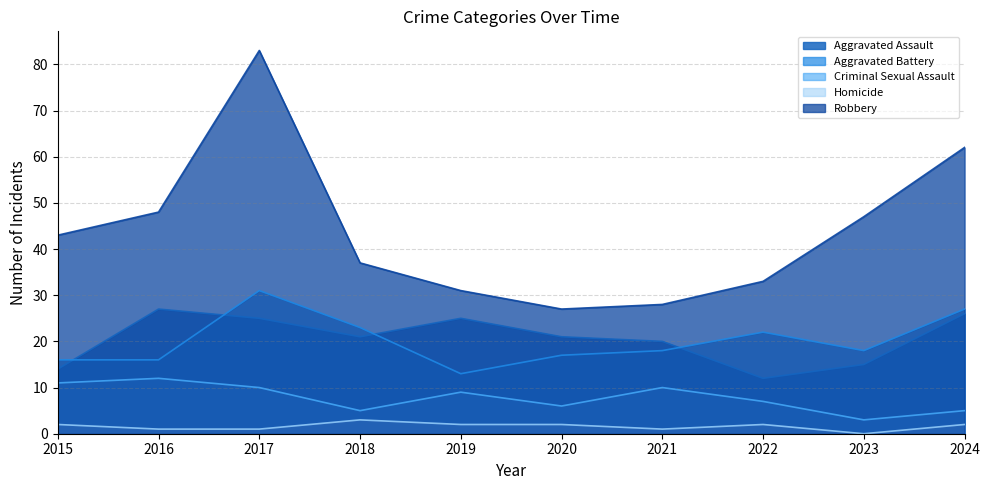

The Criminal Sexual Assault series shows 3 at 2023. True or false?

True